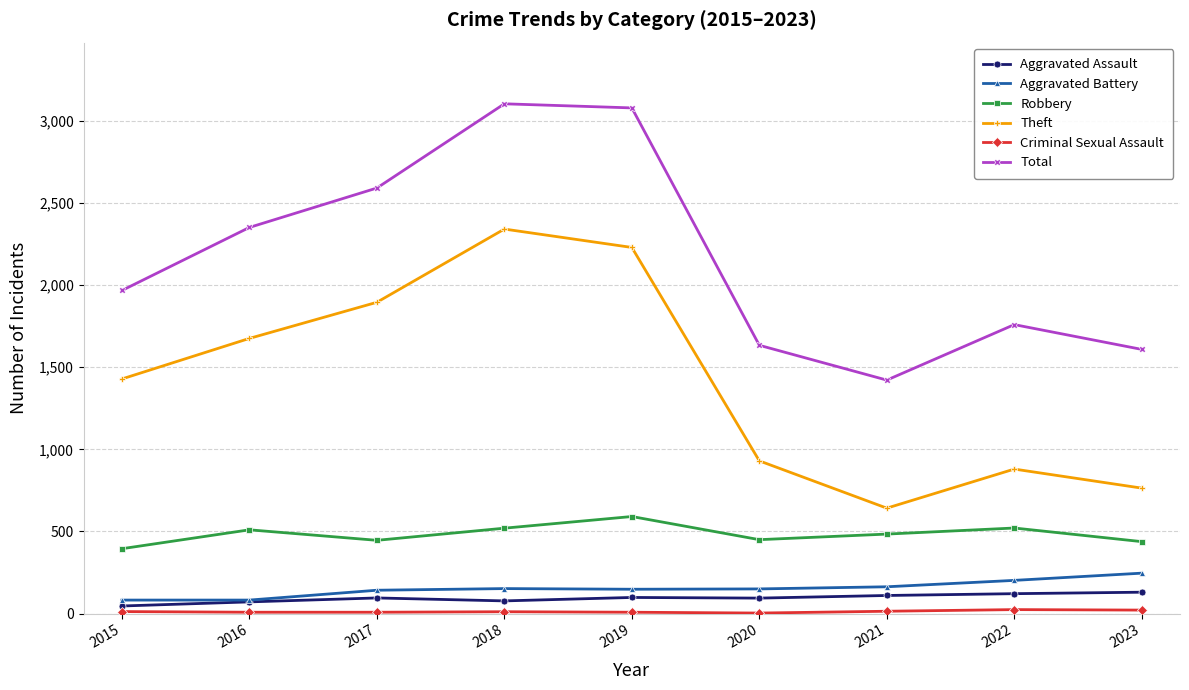

Between 2015 and 2016, which series saw the biggest shift?

Total